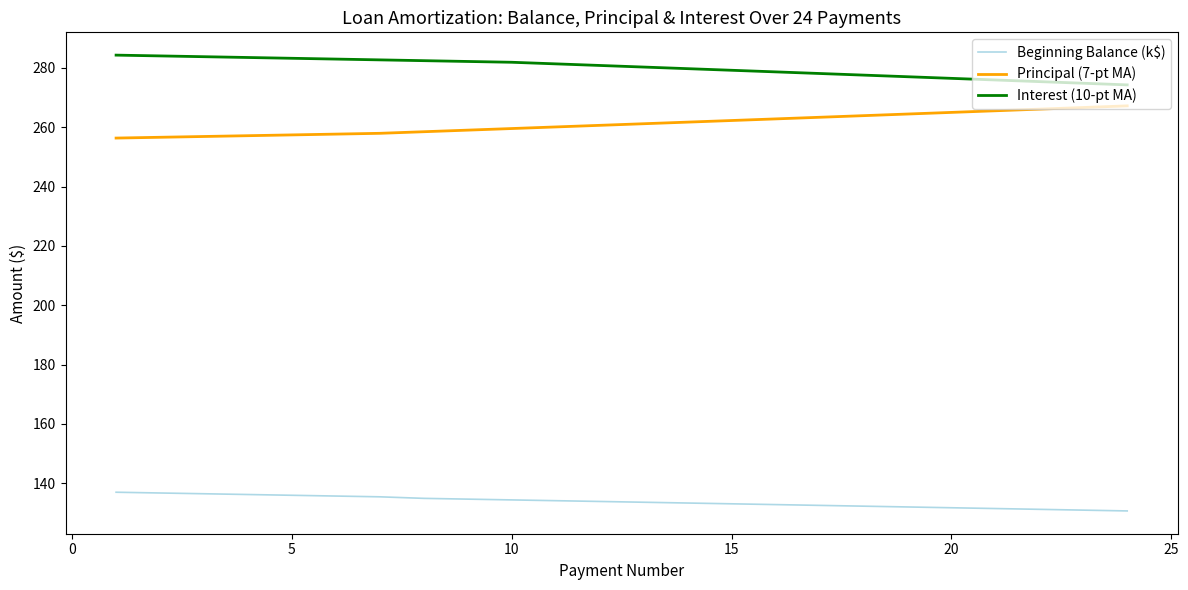

How many categories are shown in the chart?

24